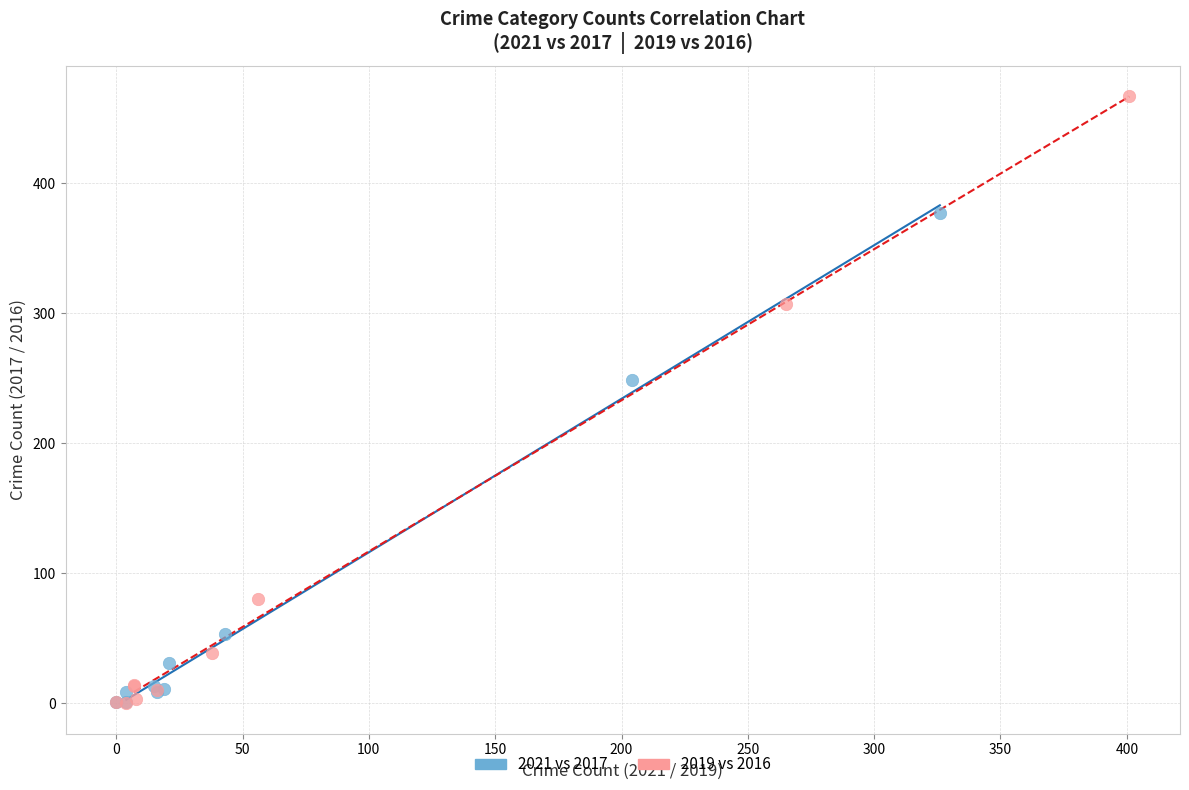

Which series reaches the maximum Y coordinate?

2019 vs 2016